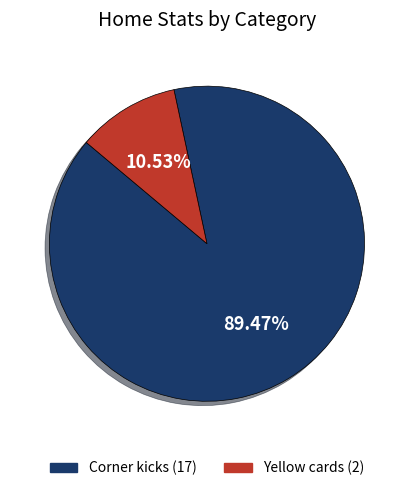

What is the smallest slice in the pie chart?

Yellow cards